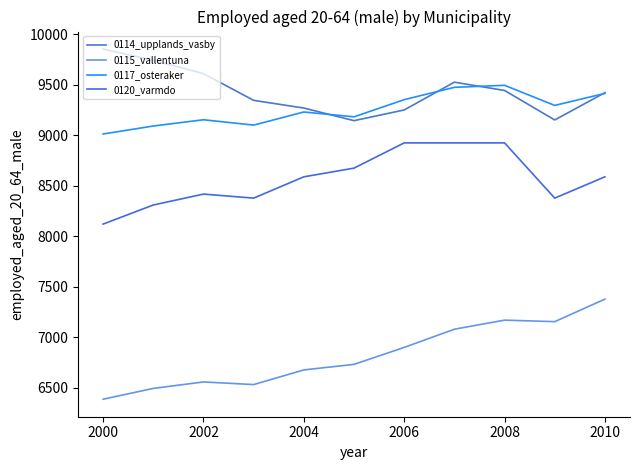

True or false: 0120_varmdo and 0114_upplands_vasby intersect in this chart.

False